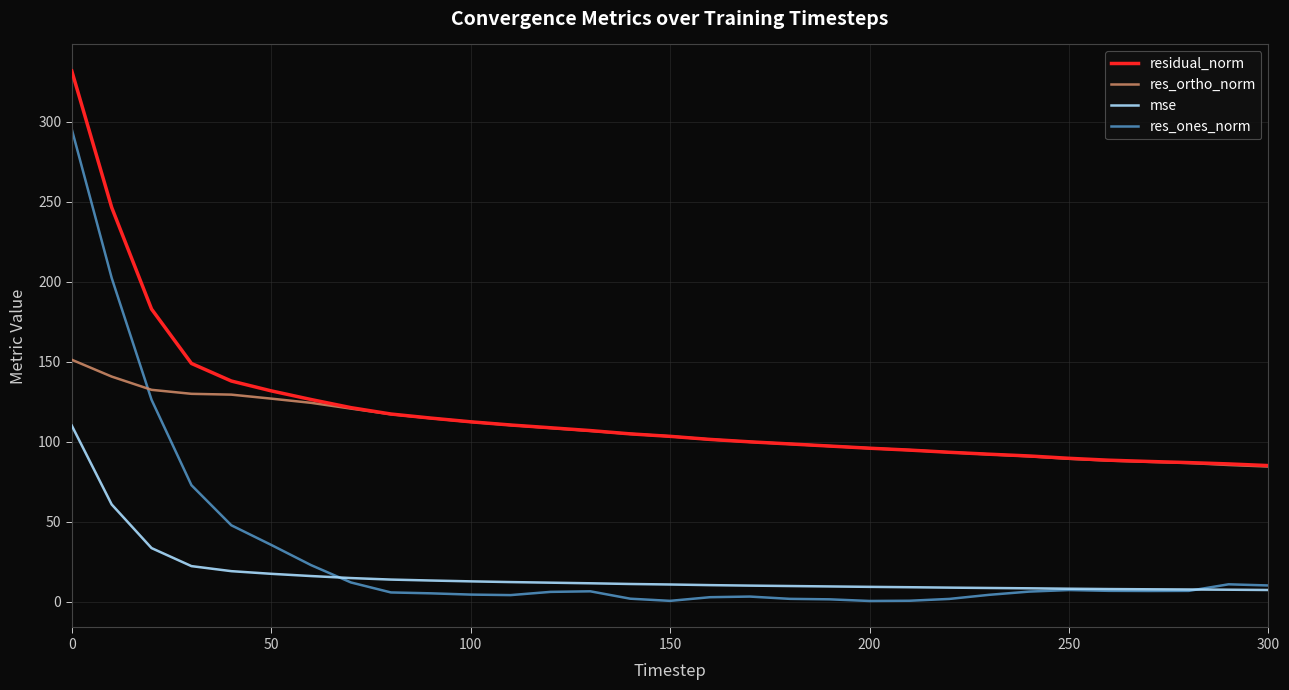

True or false: residual_norm and mse intersect in this chart.

False